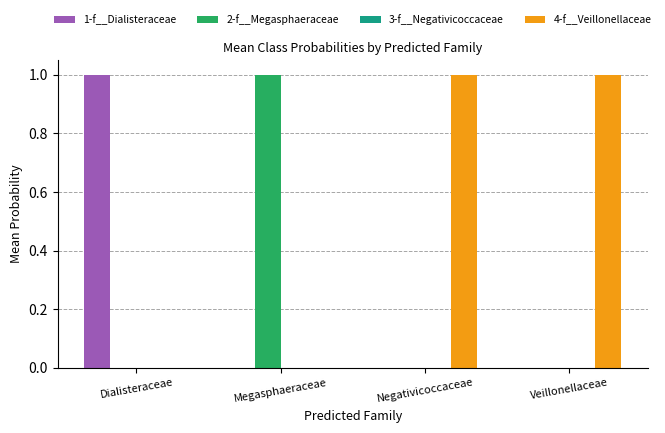

What is the greatest value displayed?

1.0